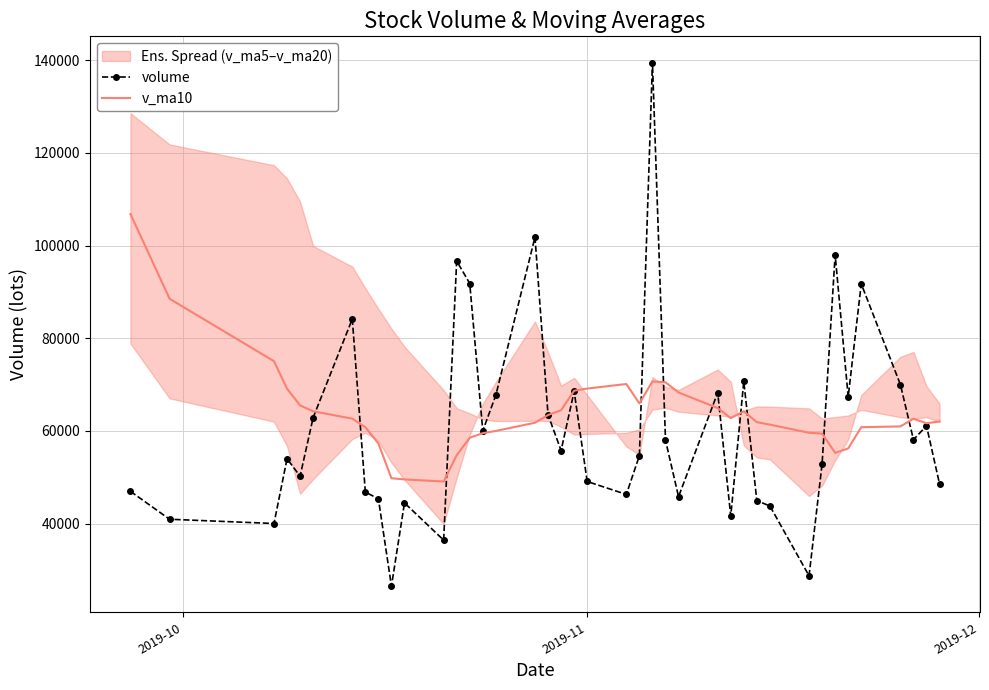

Is this an area chart (filled region under the line)?

No